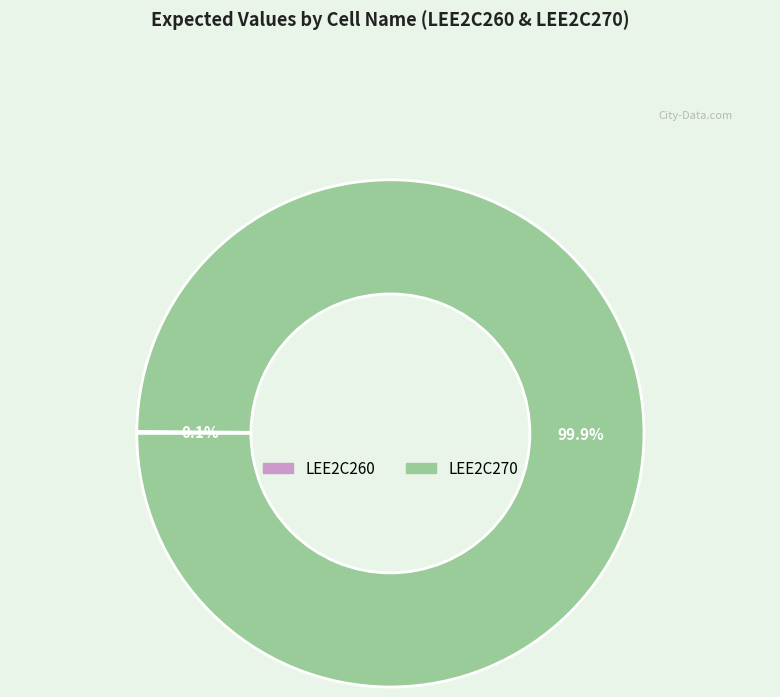

What percentage is the LEE2C270 slice, to the nearest percent?

100%